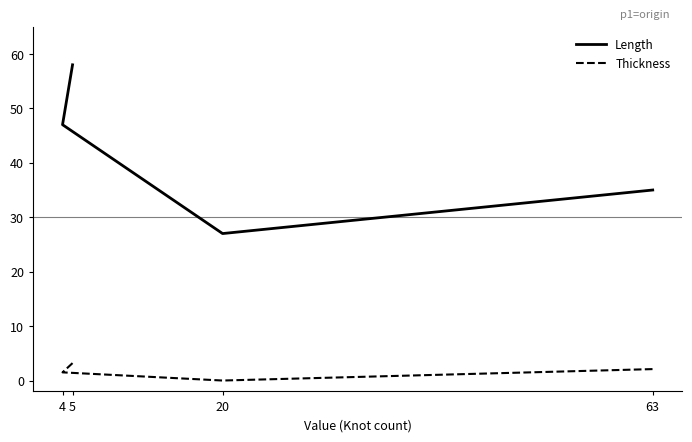

What is the approximate value of Thickness at 63?

2.1